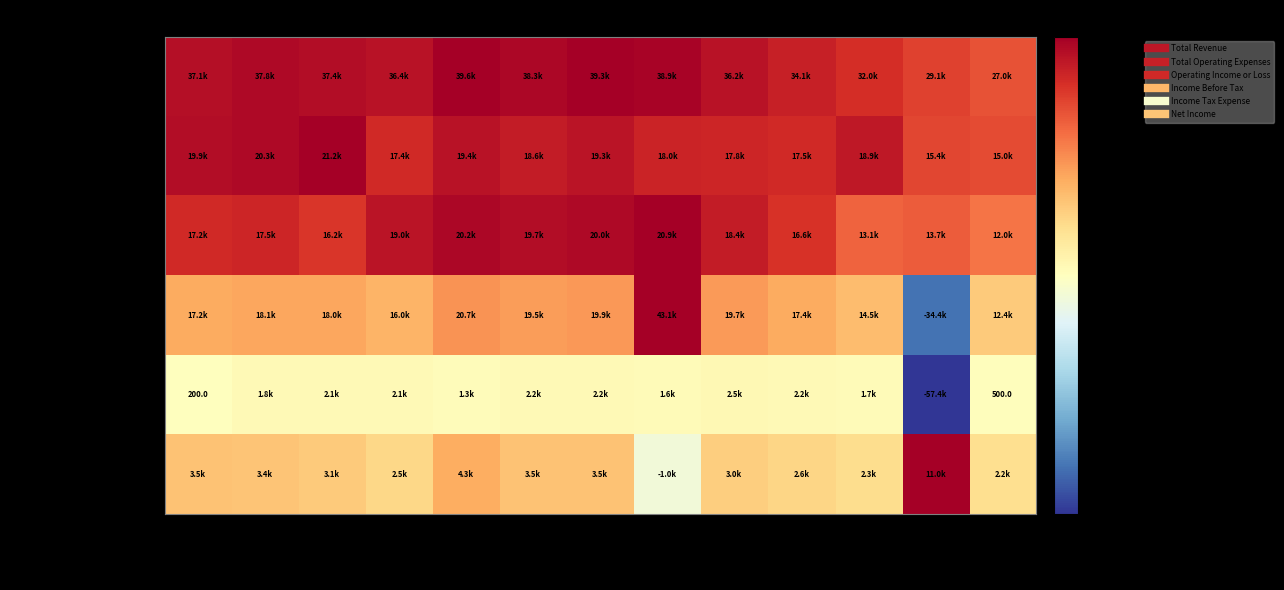

Which label corresponds to the largest value in the chart?

2018-09